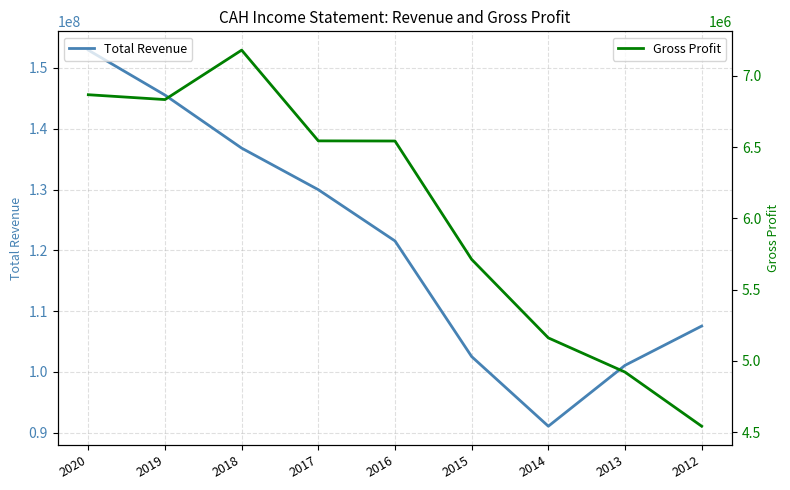

What value does the Total Revenue series have at 2012?

107552000